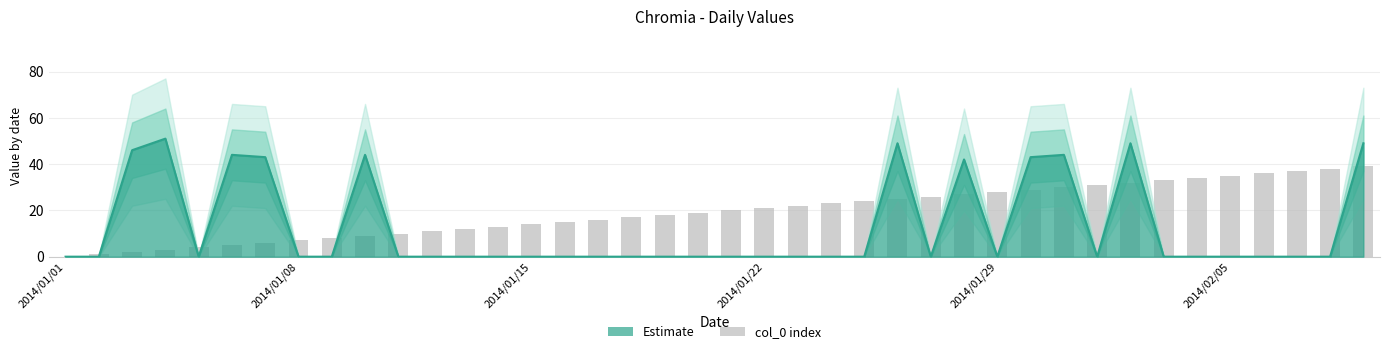

Reading left to right, extract all data points from this chart.

0	1	2	3	4	5	6	7	8	9	10	11	12	13	14	15	16	17	18	19	20	21	22	23	24	25	26	27	28	29	30	31	32	33	34	35	36	37	38	39